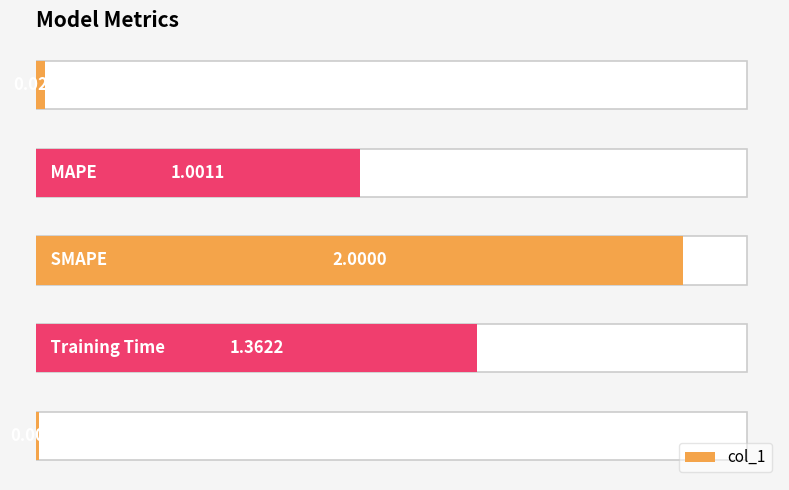

What is the value of the 3rd bar from the left?

2.0